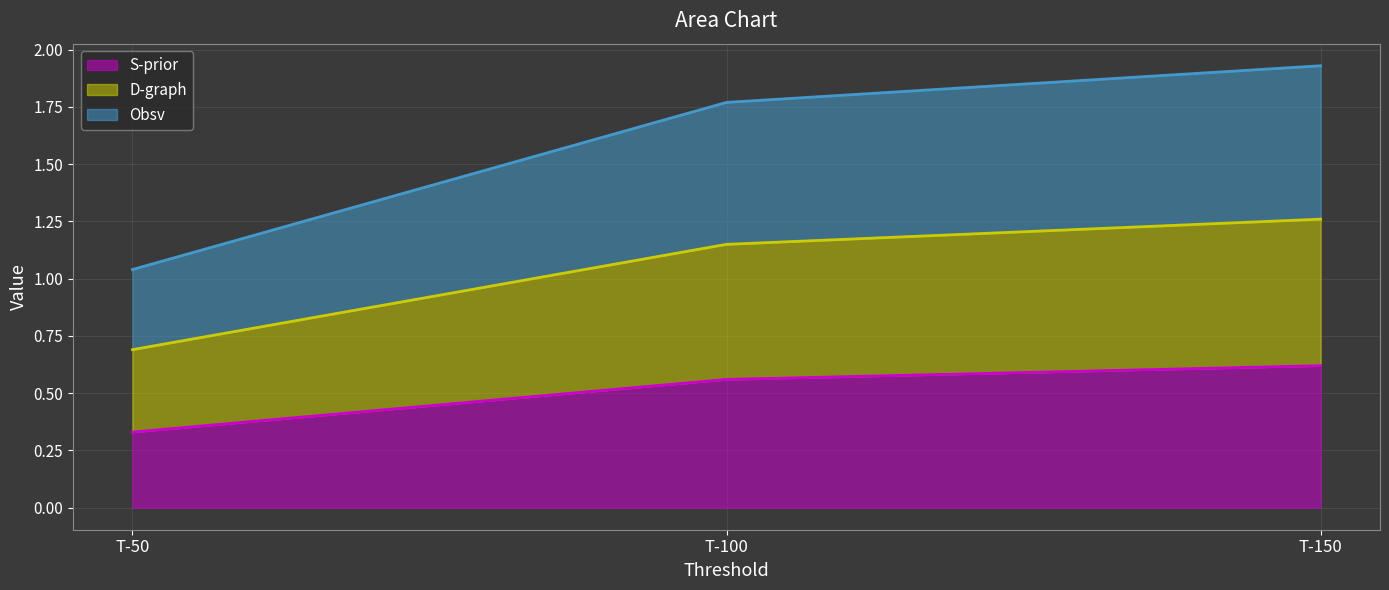

How many data points in D-graph line are above 1?

2